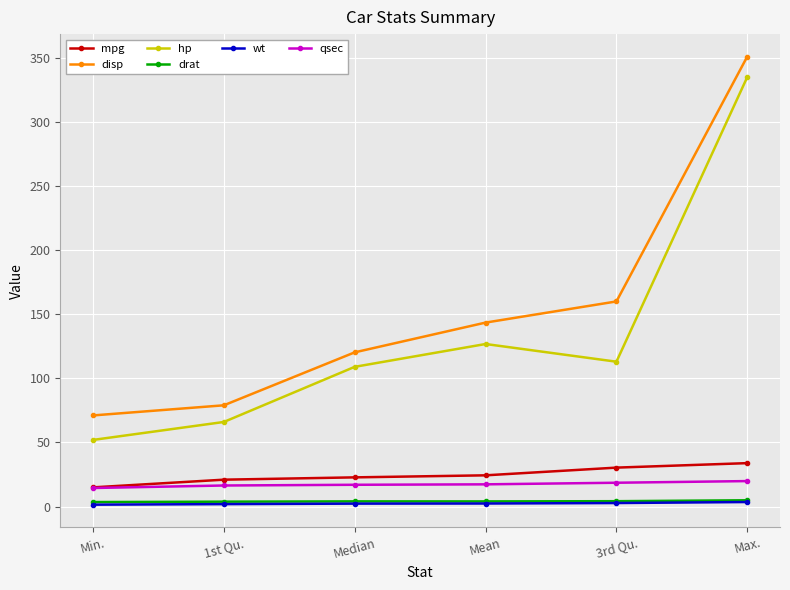

True or false: hp and drat cross at least once.

False